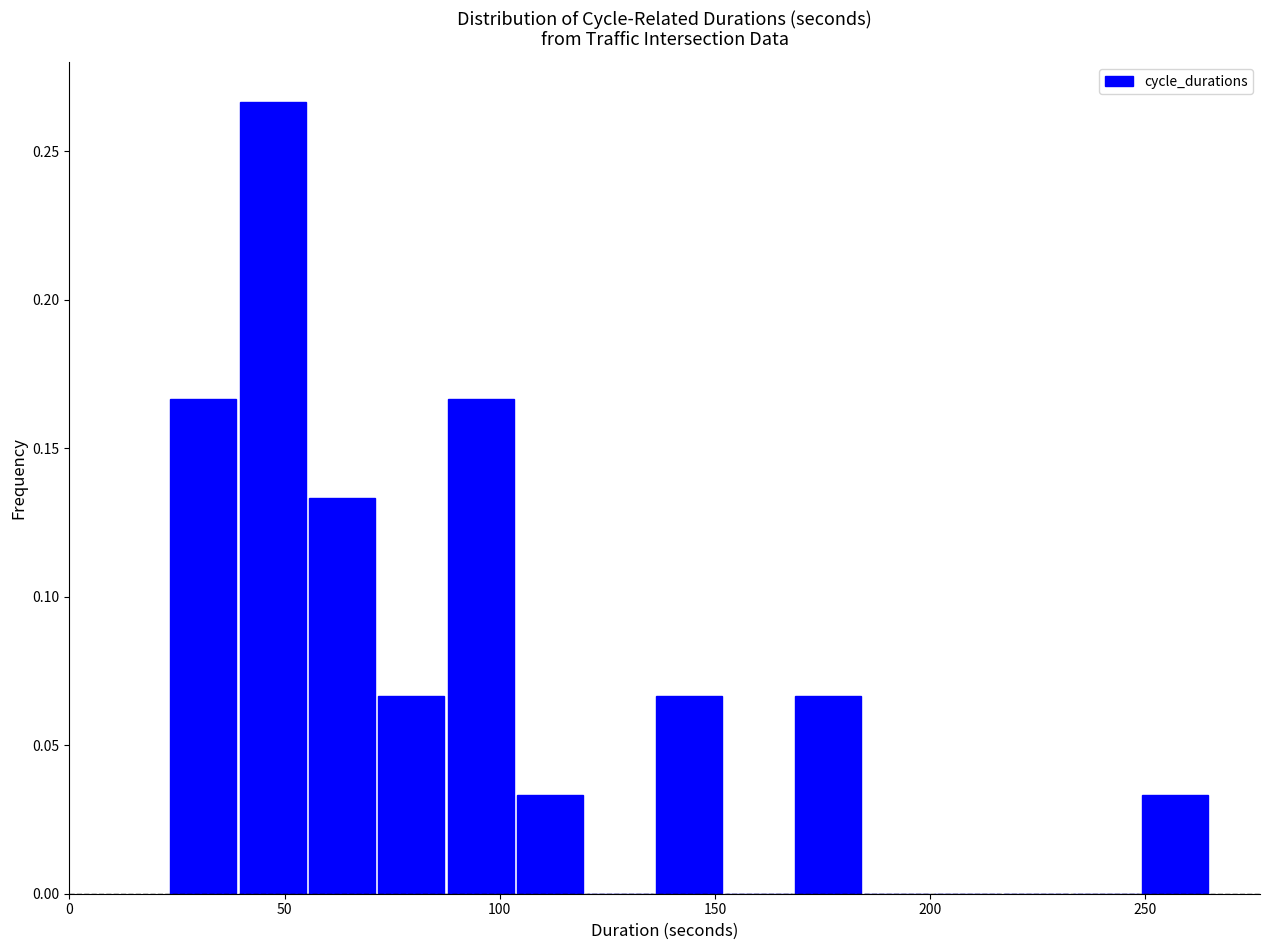

Around what value on the x-axis is the tallest bar? Give the approximate position of its centre, as read against the axis.

45